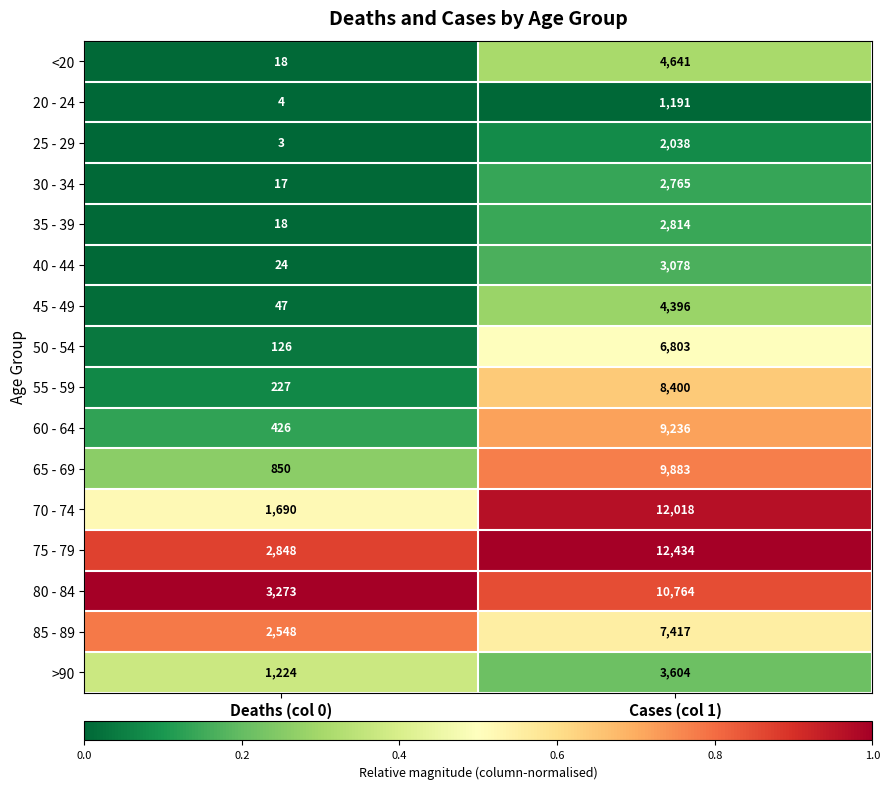

Read the 45 - 49 value at Cases (col 1).

4396